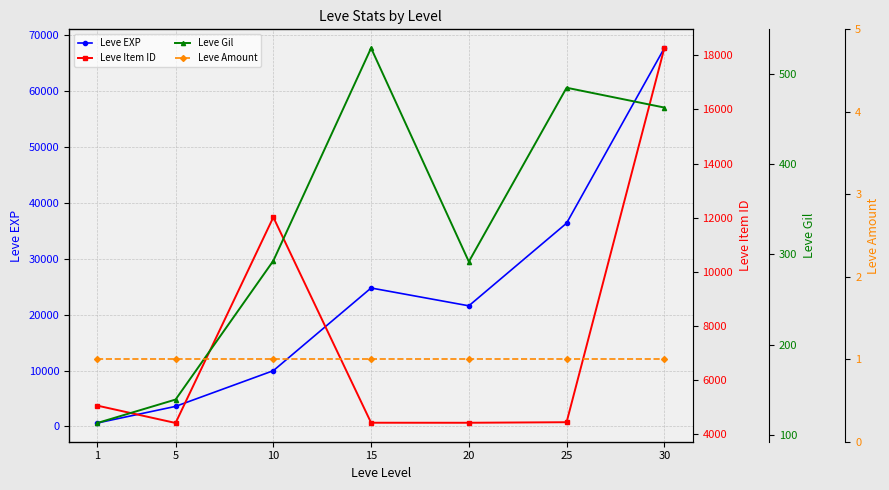

What is the minimum value for Leve EXP?

630